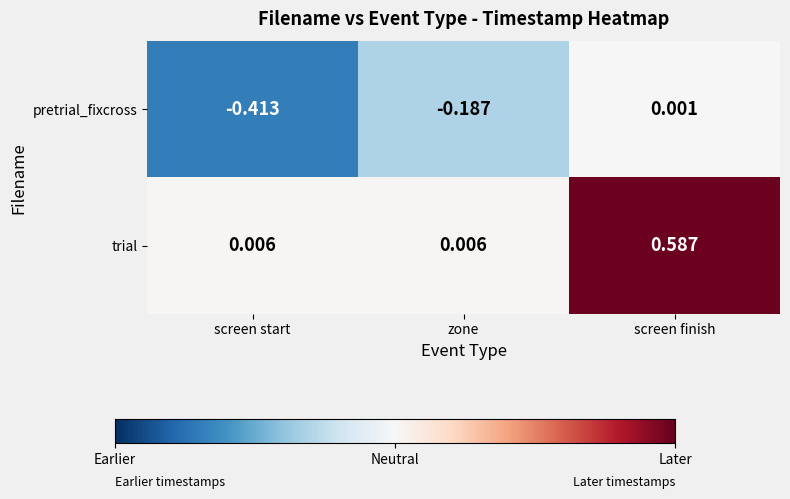

At which category is the sum across all series the highest?

screen finish